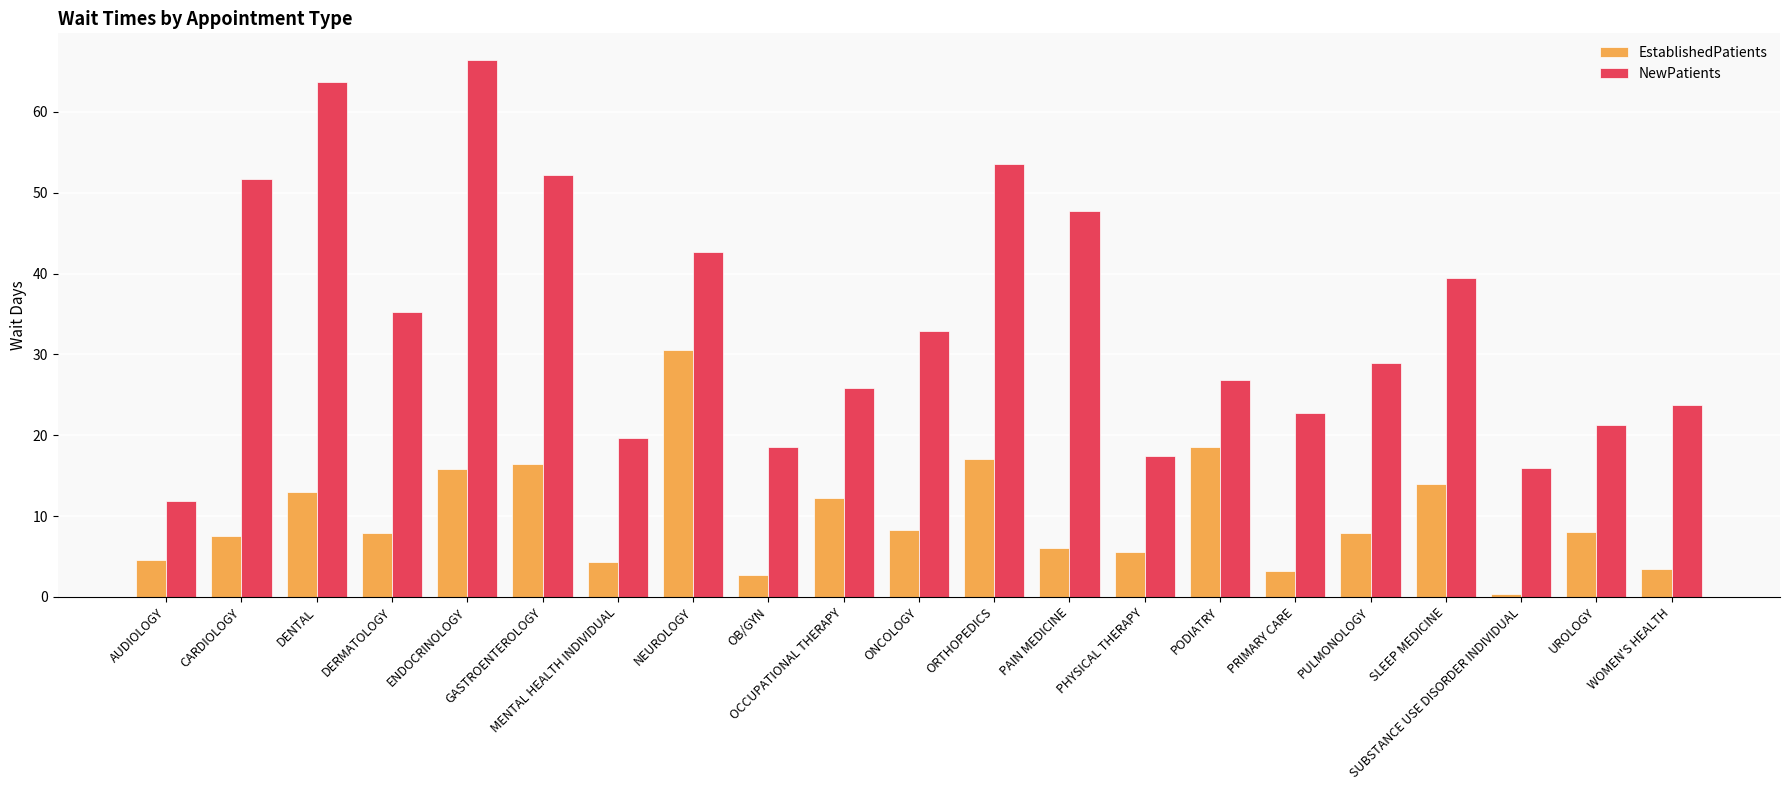

What is the maximum value shown in the chart?

66.4